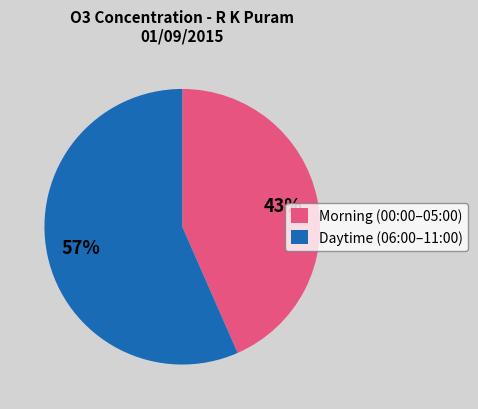

Is there a majority slice in this chart?

Yes